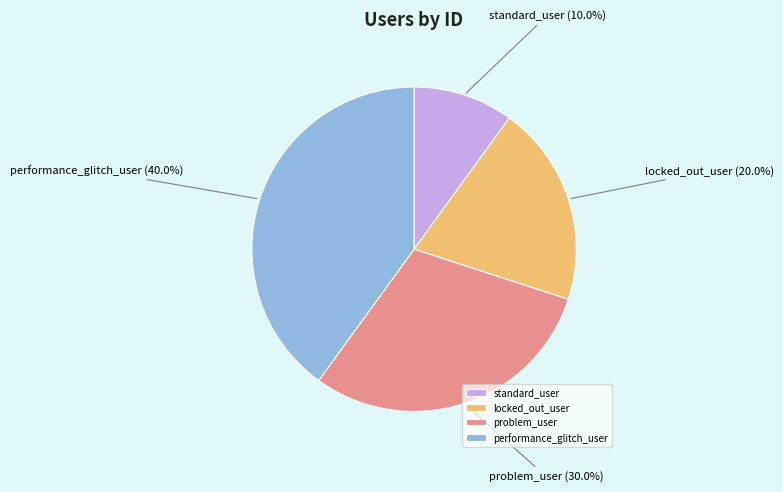

What percentage is the standard_user slice, to the nearest percent?

10%